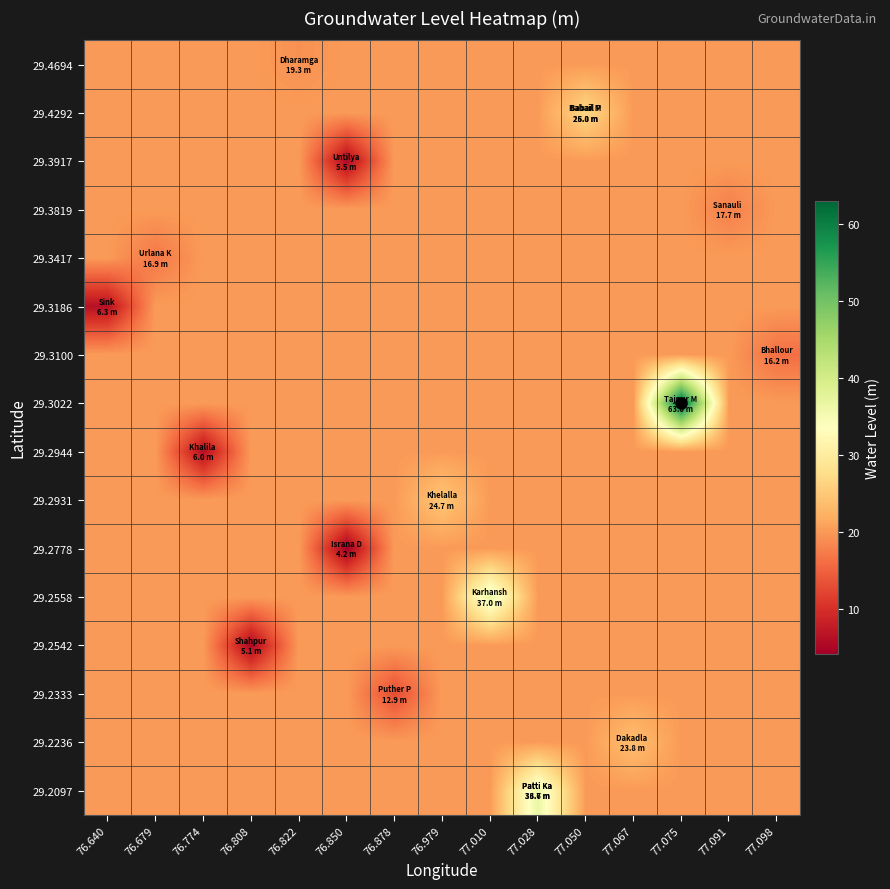

At which category is the sum across all series the highest?

77.075